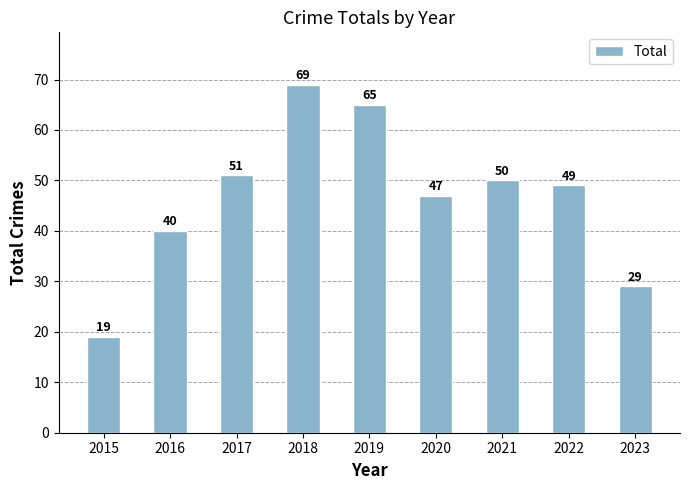

List the labels in order of value, largest first.

2018, 2019, 2017, 2021, 2022, 2020, 2016, 2023, 2015